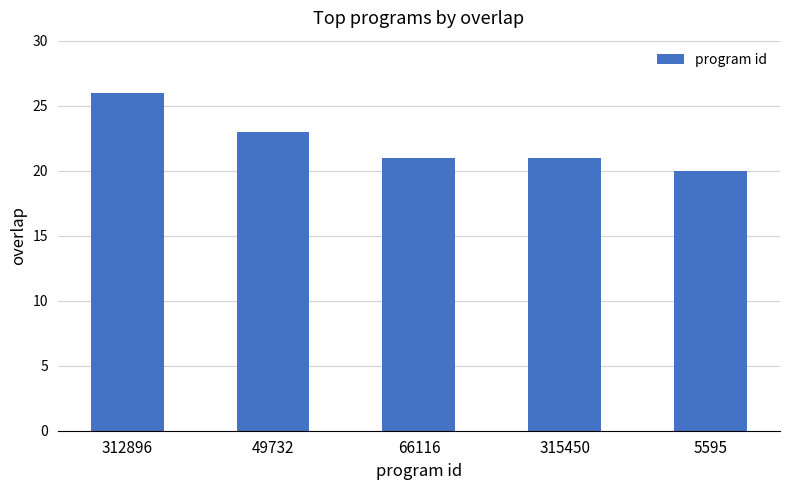

Approximately how many times larger is the value at 5595 compared to 49732?

0.9